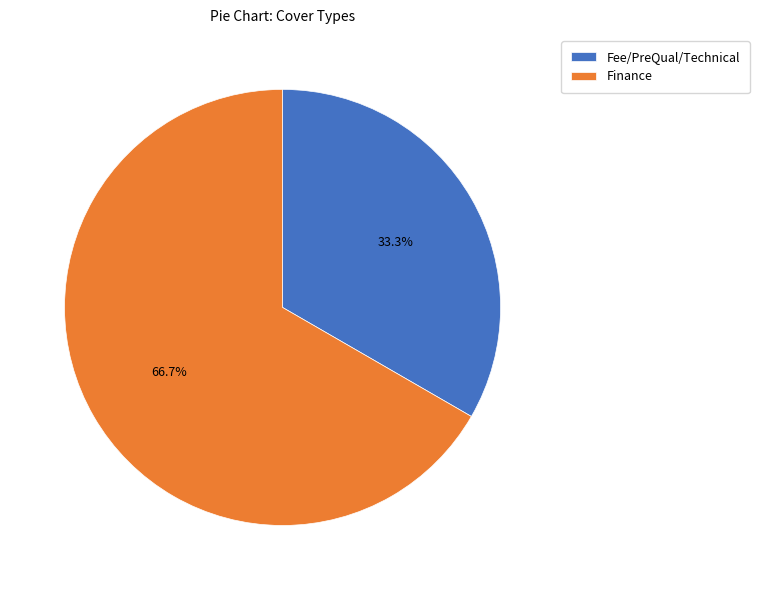

Count the number of slices in the pie.

2